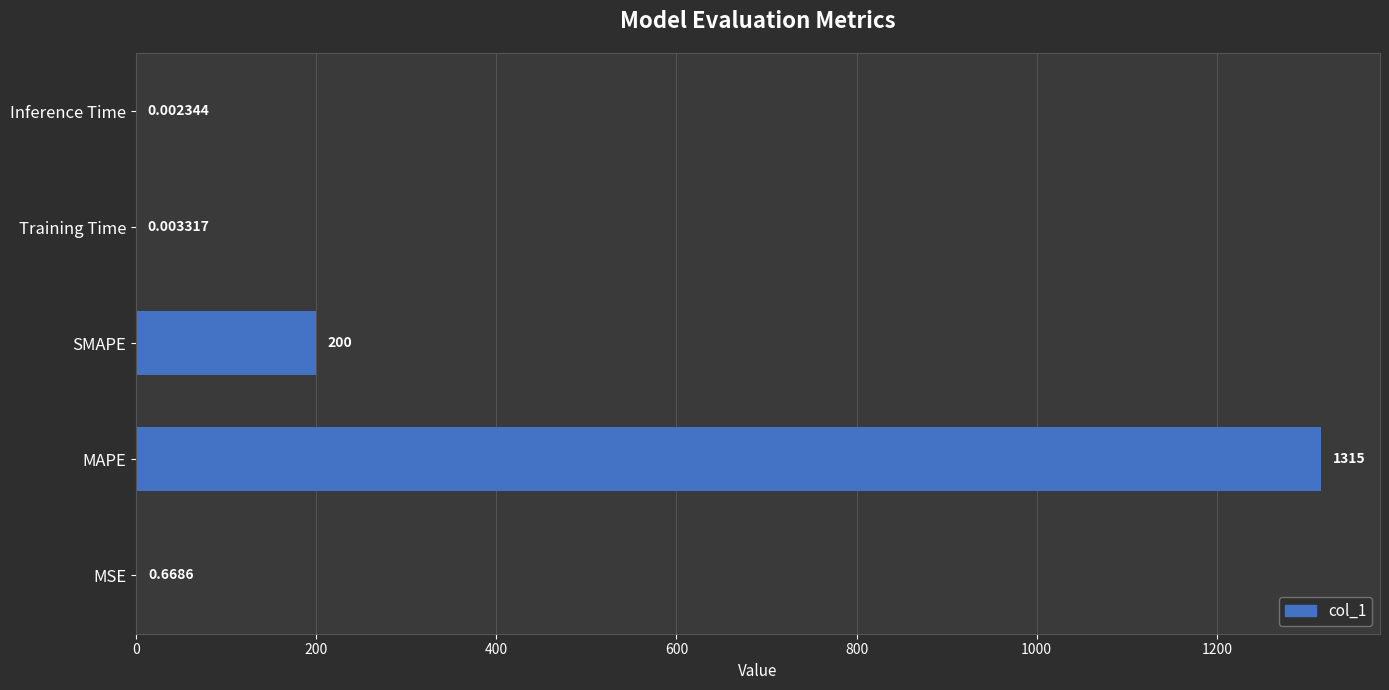

Which category has the highest value across all series?

MAPE